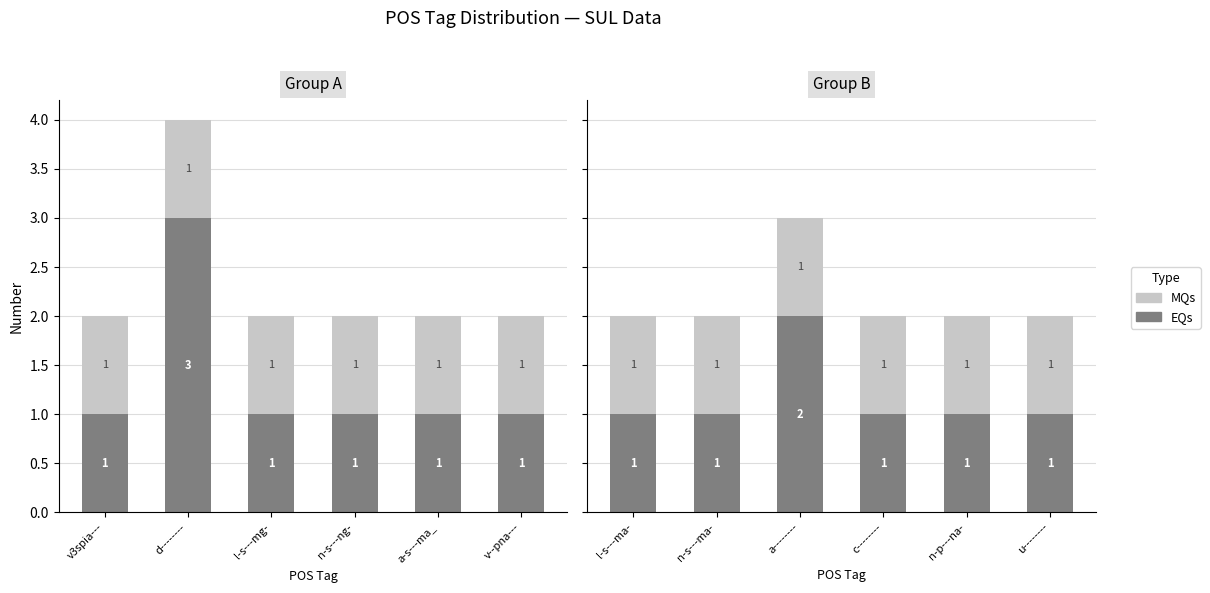

List the series in order of their peak value, highest first.

EQs, MQs